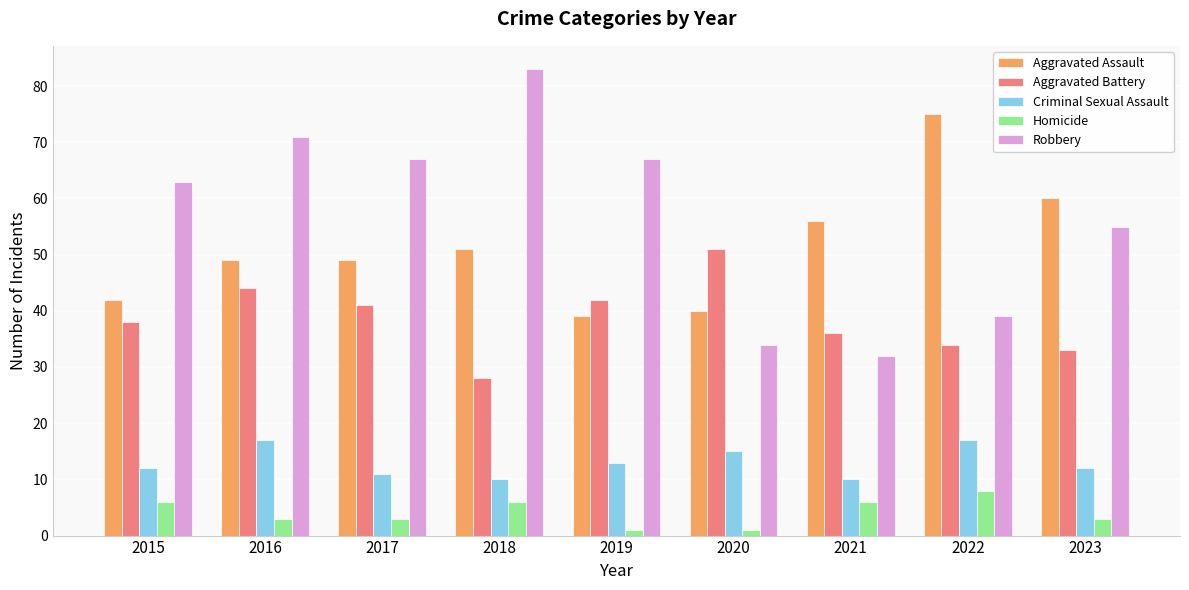

True or false: Criminal Sexual Assault has a value of 10 at 2021.

True